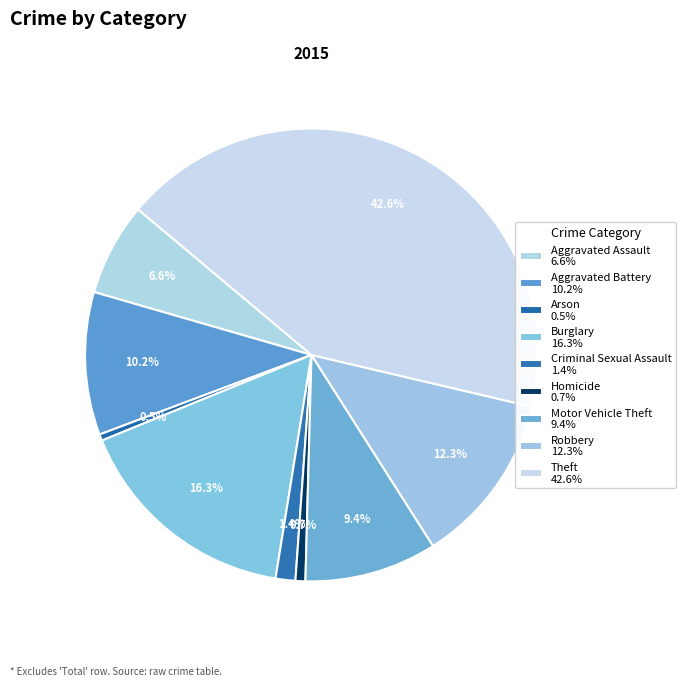

To the nearest percent, what percentage of the pie is Robbery?

12%